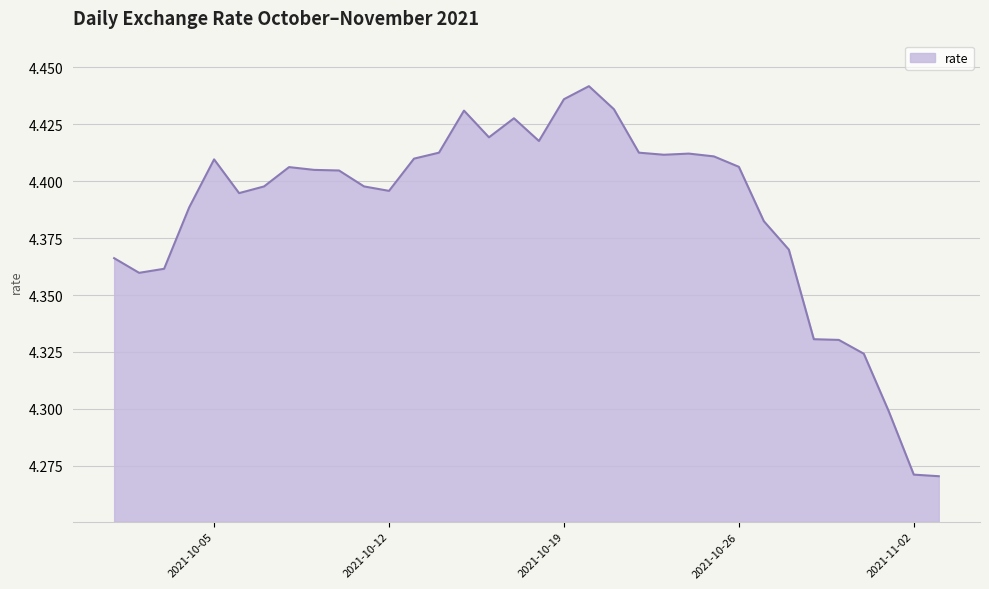

How many interior local valleys (lower than both neighbors) does the data have?

6